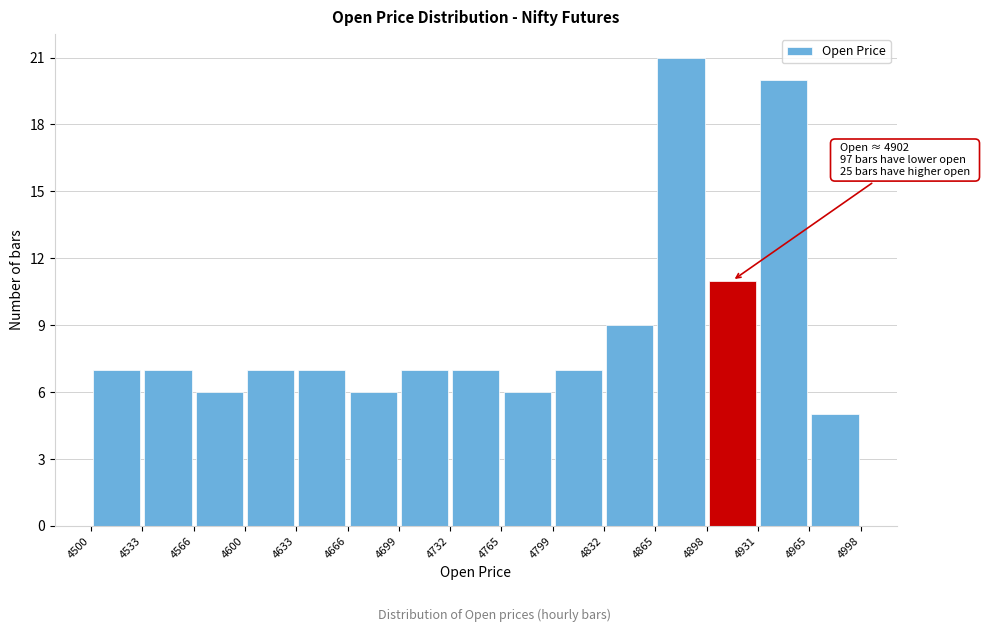

Over which range of the x-axis is the bar tallest?

4865 to 4898